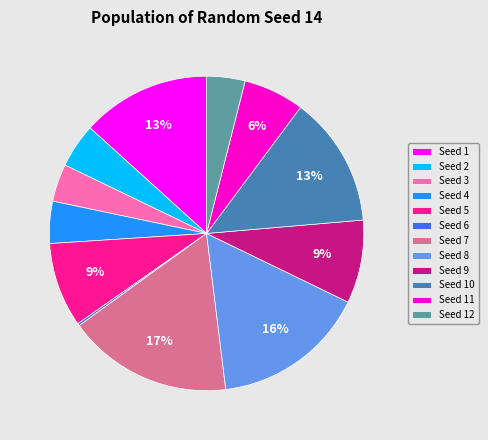

Is the sum of Seed 4 and Seed 10 greater than half?

No